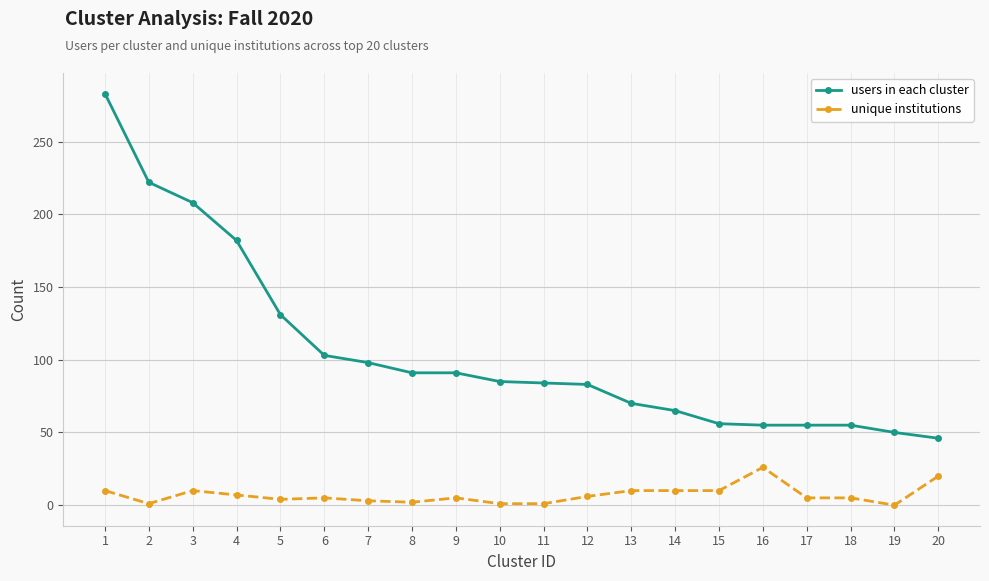

Rank the series at 5 from lowest to highest value.

unique institutions, users in each cluster